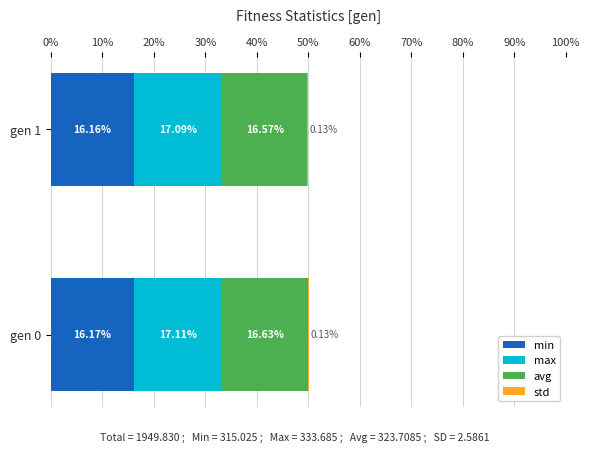

What is the total value across all series at gen 1?

50.0